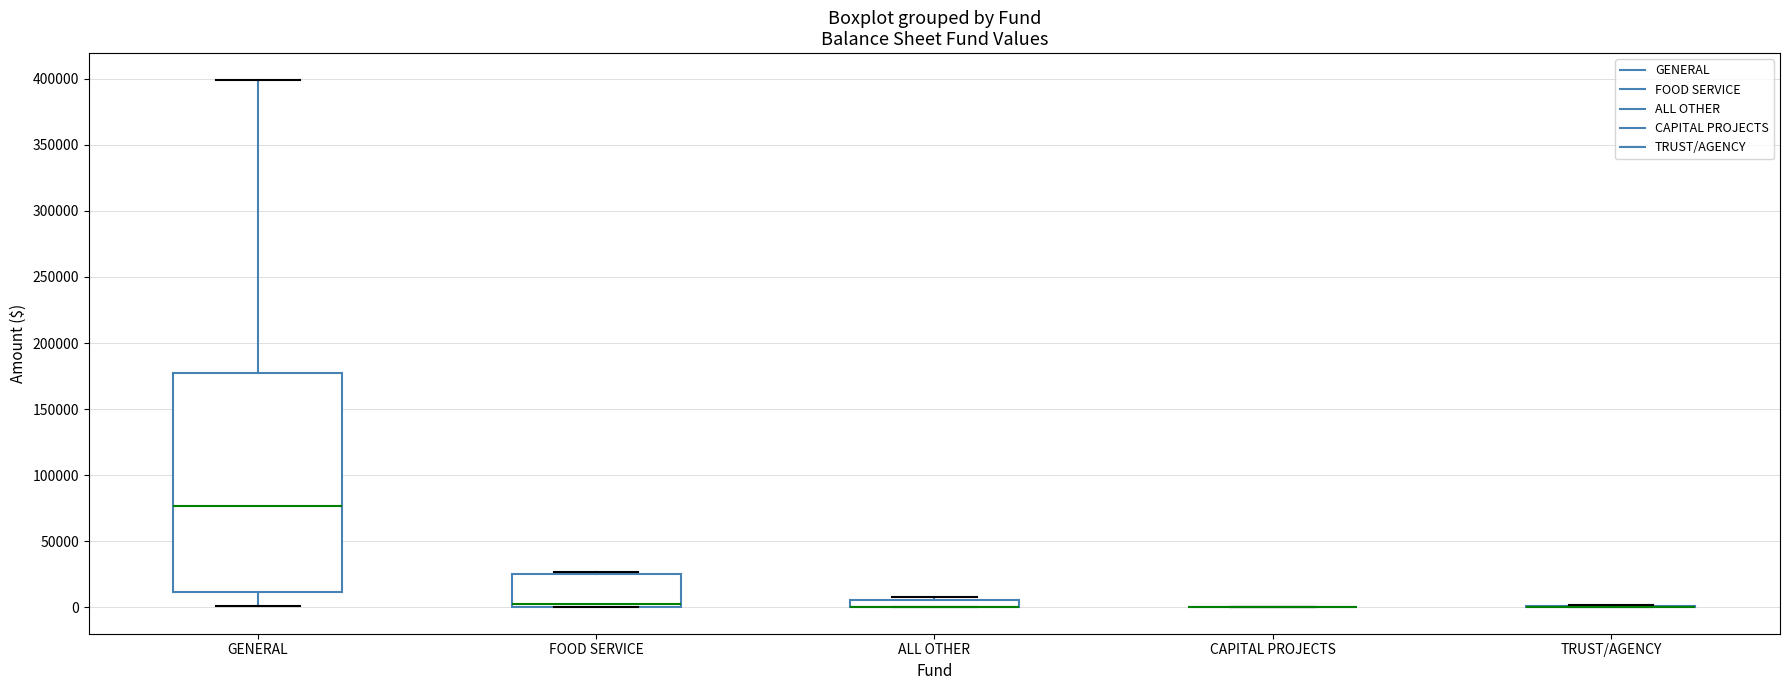

Which box is the tallest, from its lower edge to its upper edge?

GENERAL